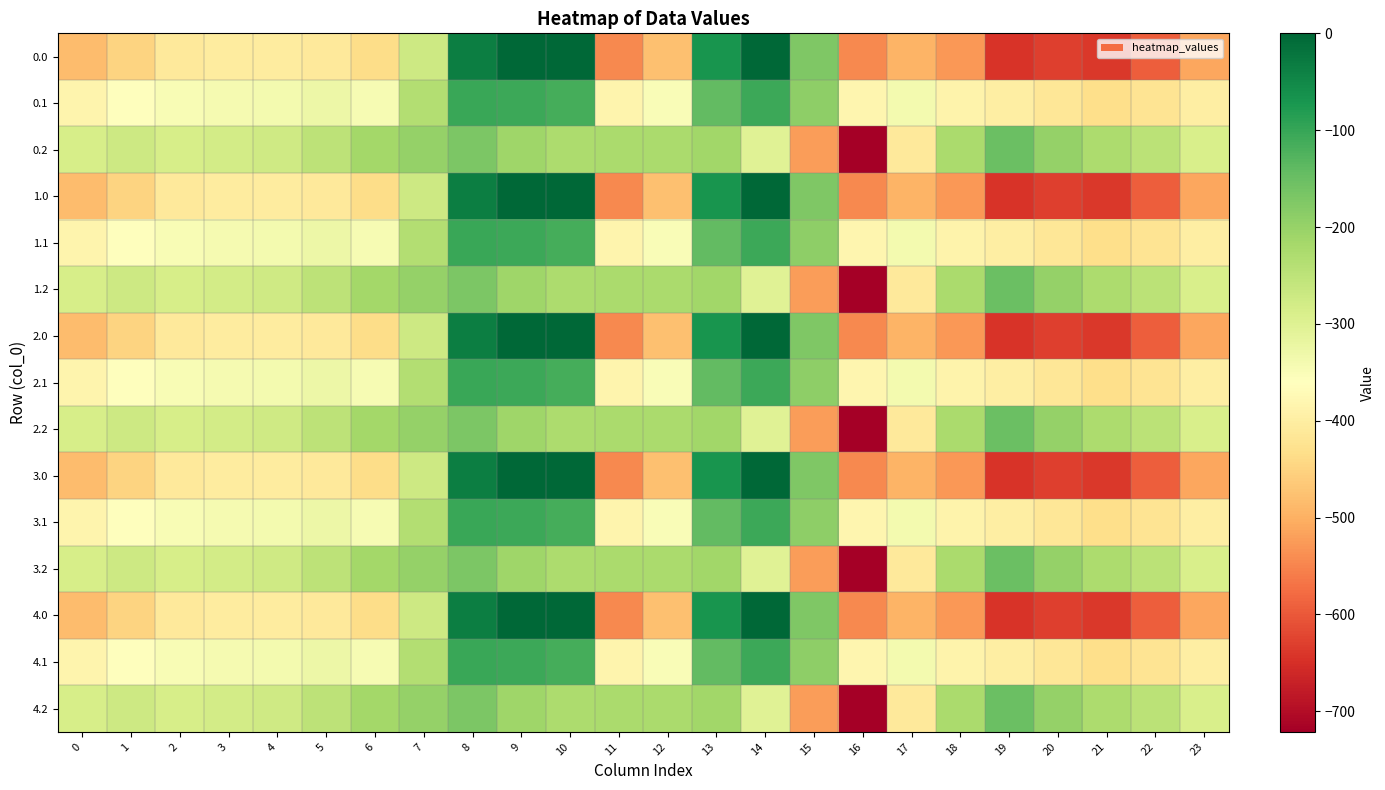

Between 4 and 13, which is larger?

13